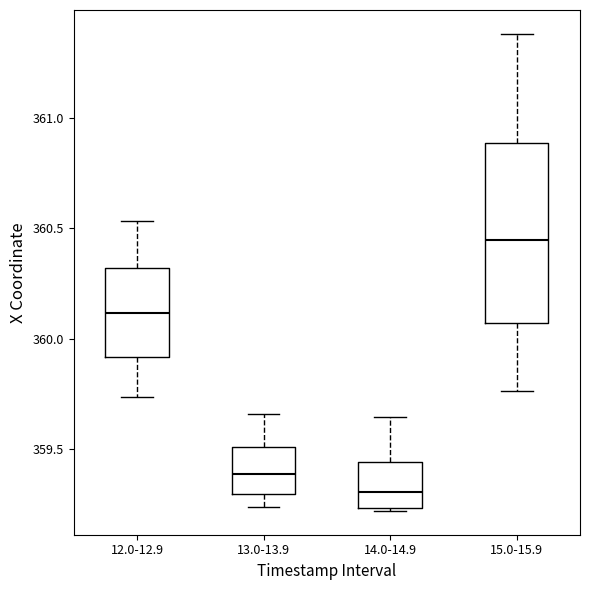

Which box has the lowest median line?

14.0-14.9